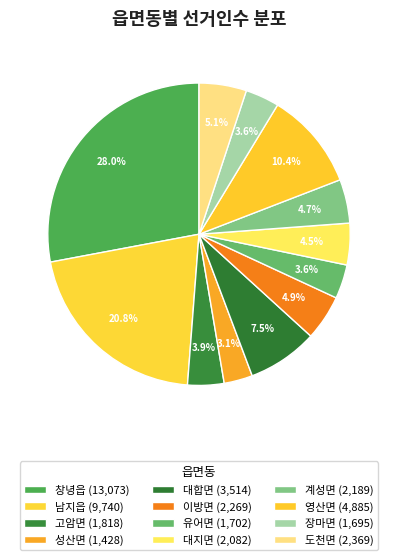

To the nearest percent, what percentage of the pie is 성산면?

3%